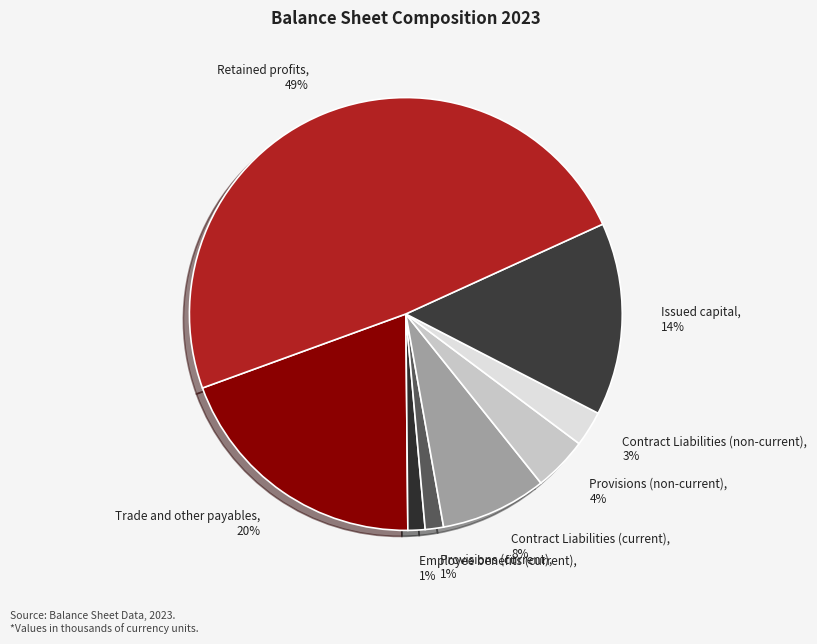

Do Retained profits, 49% and Provisions (non-current), 4% together represent more than half of the pie?

Yes